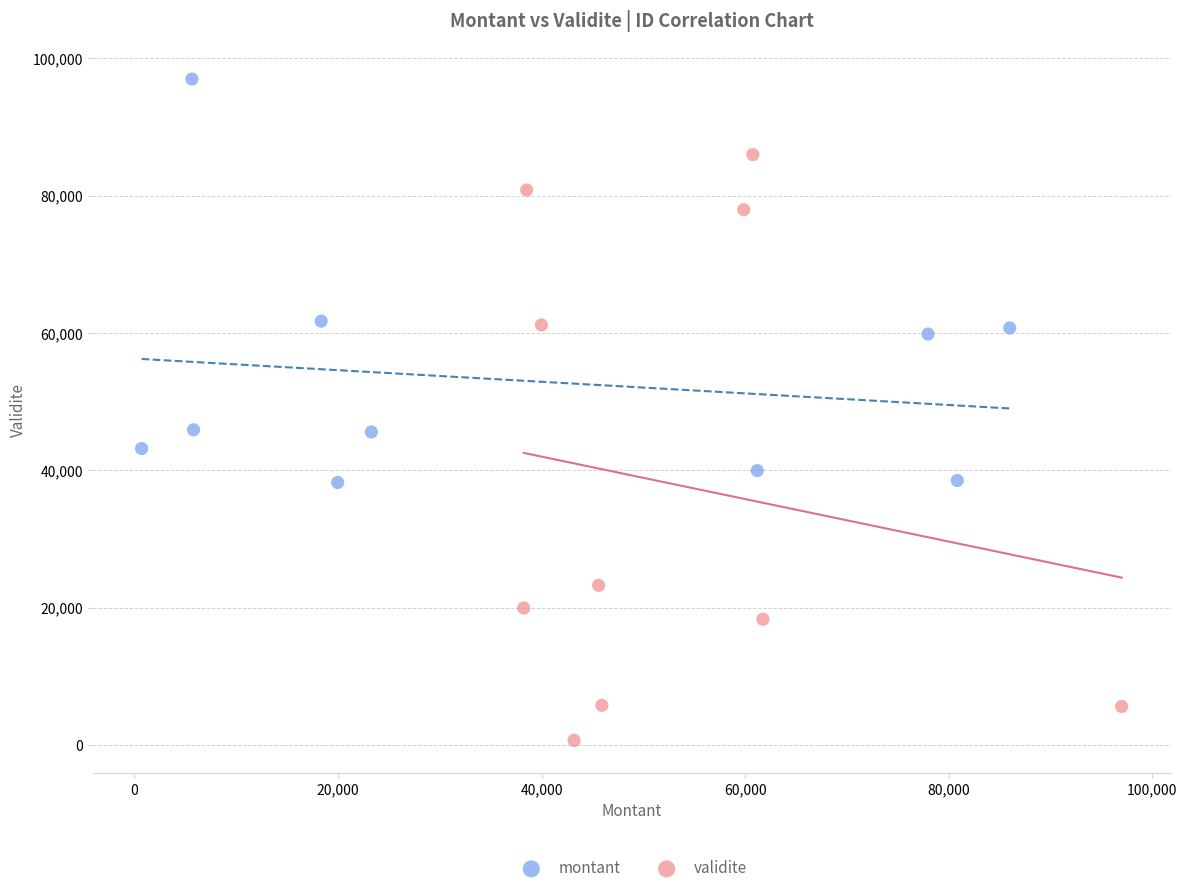

Which series reaches the maximum Y coordinate?

montant